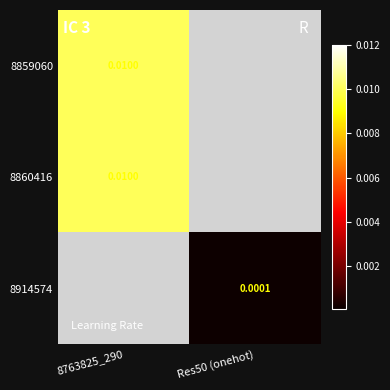

Is the value of 8860416 at 8763825_290 greater than the value of 8914574 at Res50 (onehot)?

Yes